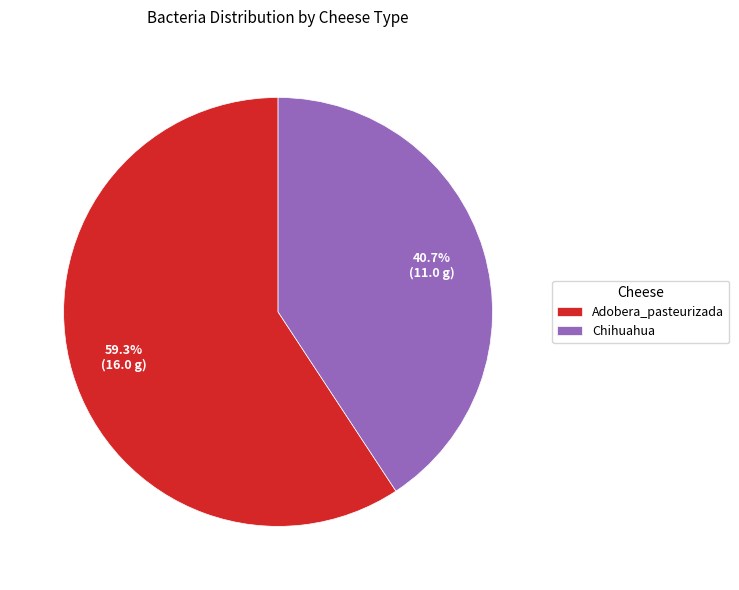

Which slice is the largest?

Adobera_pasteurizada